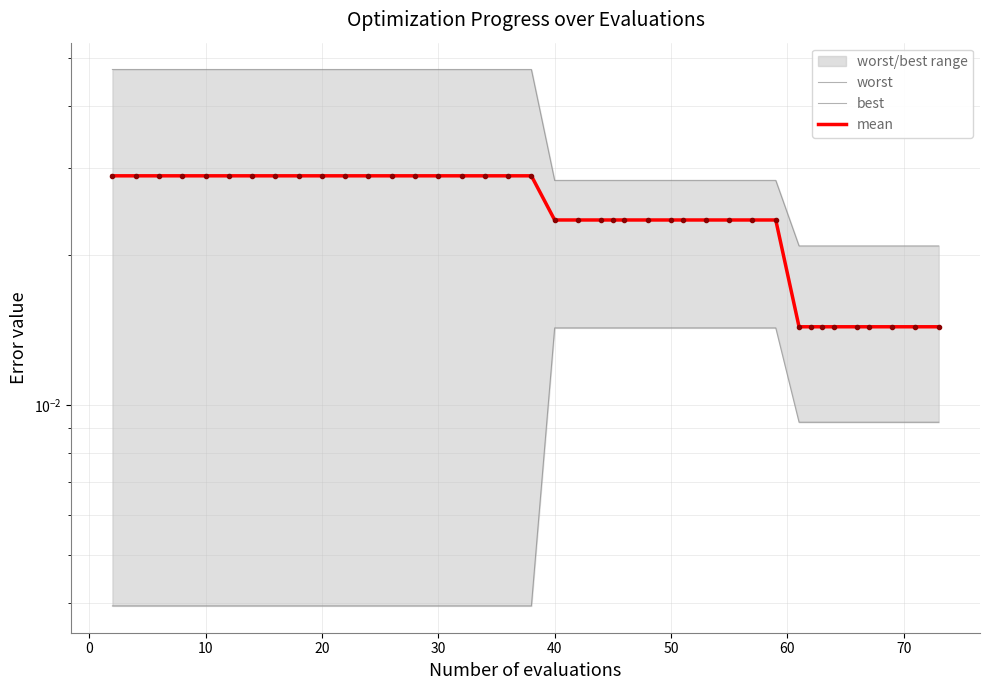

True or false: best and mean cross at least once.

False